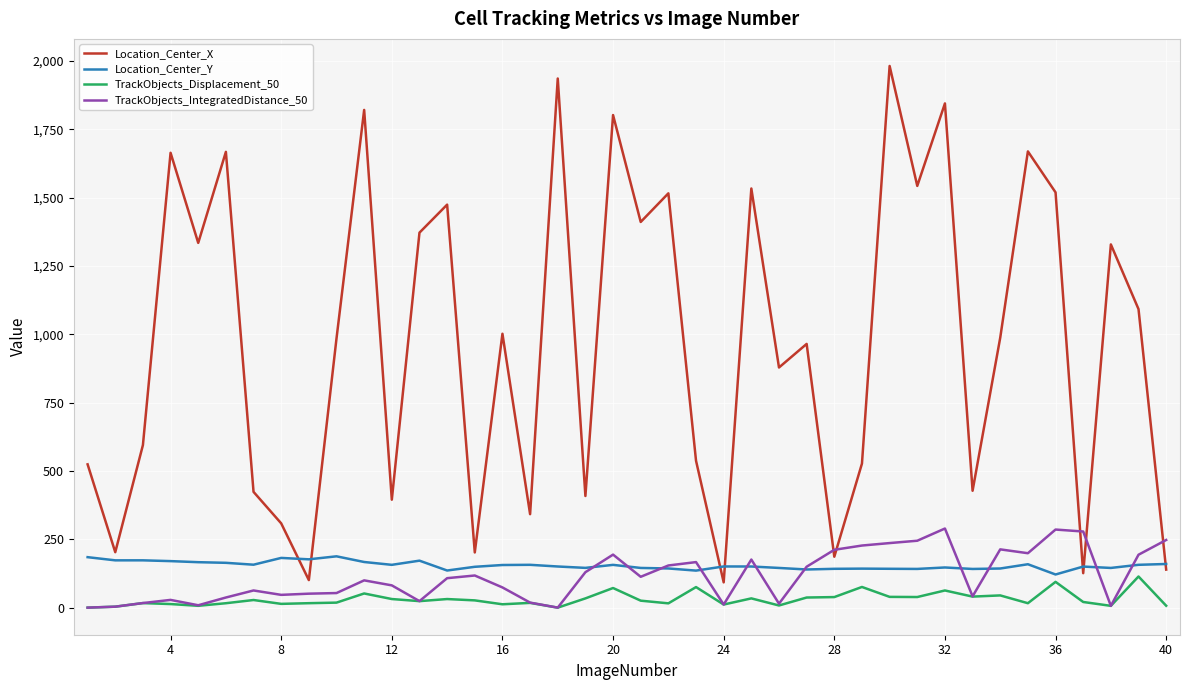

Does the chart have visible grid lines?

Yes